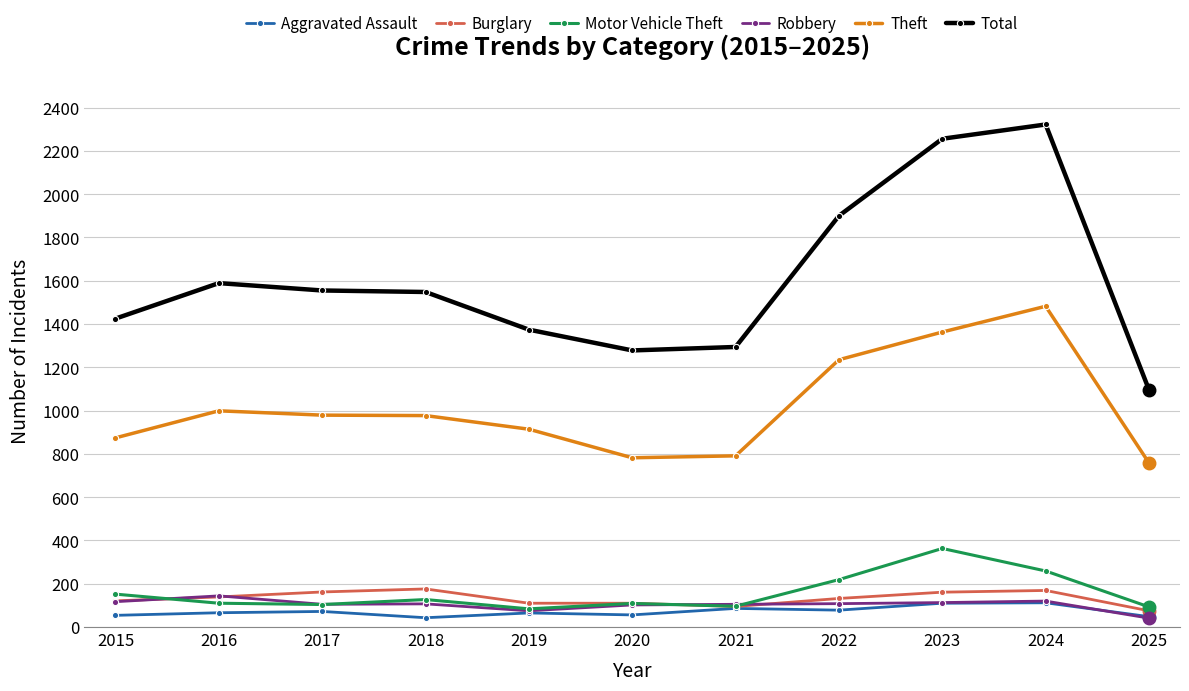

What is the maximum value for Theft?

1482